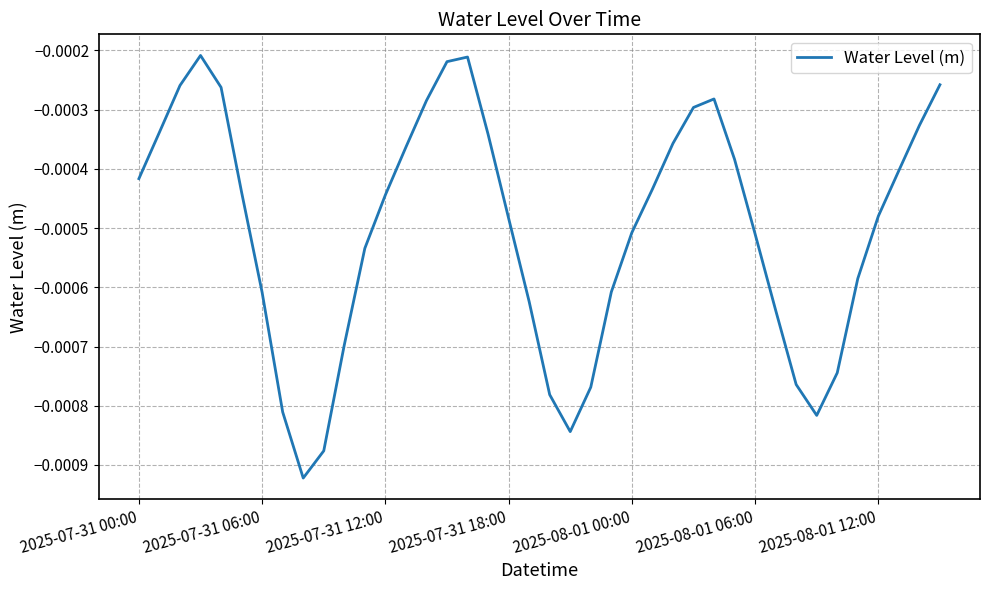

How many interior local peaks (higher than both neighbors) does the data have?

3